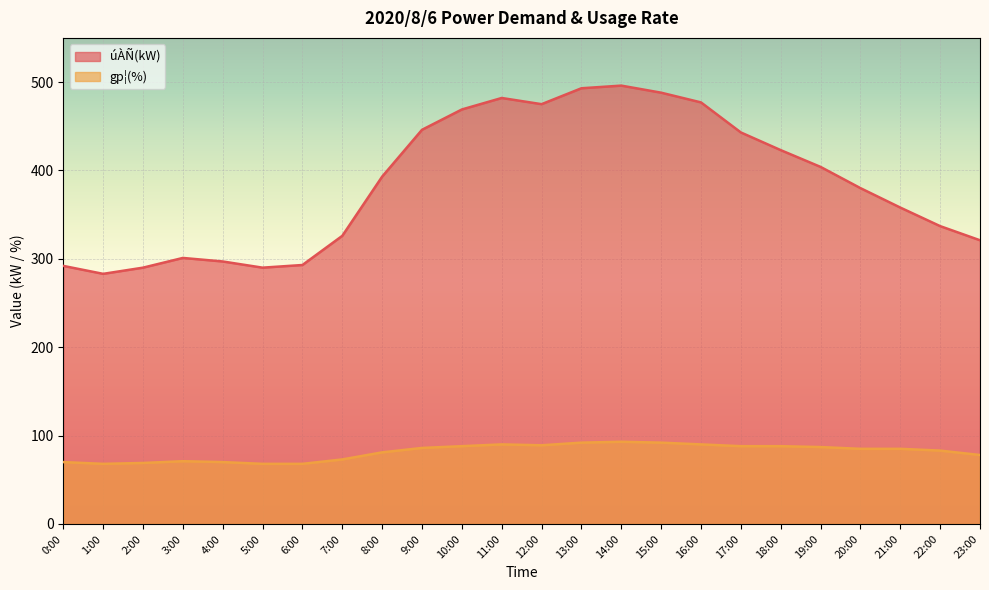

What is the maximum value shown in the chart?

496